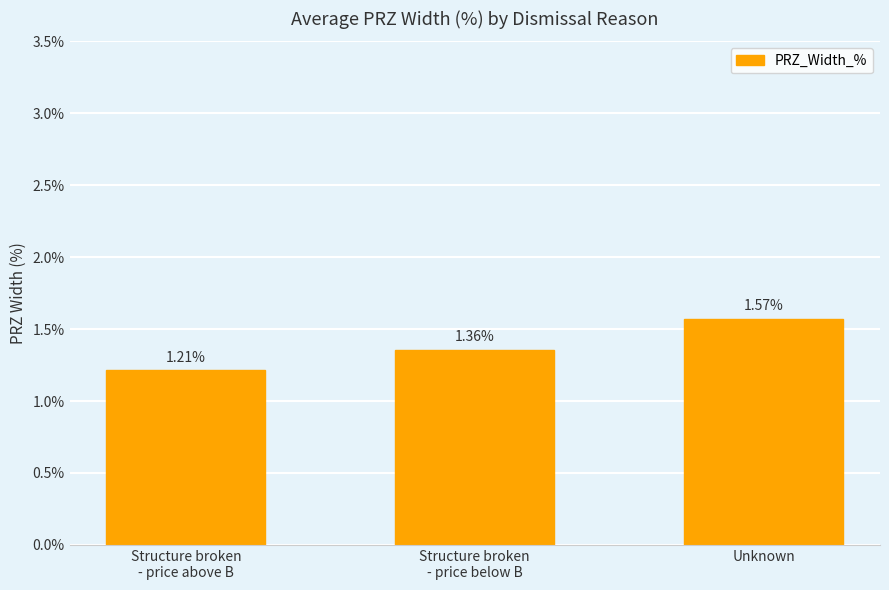

Which has a higher value, Structure broken
- price above B or Unknown?

Unknown